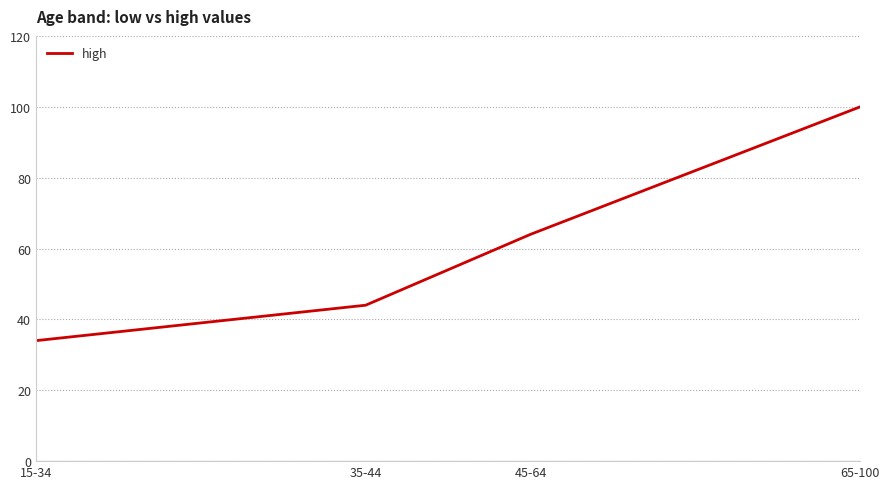

Rank the categories by value from highest to lowest.

65-100, 45-64, 35-44, 15-34